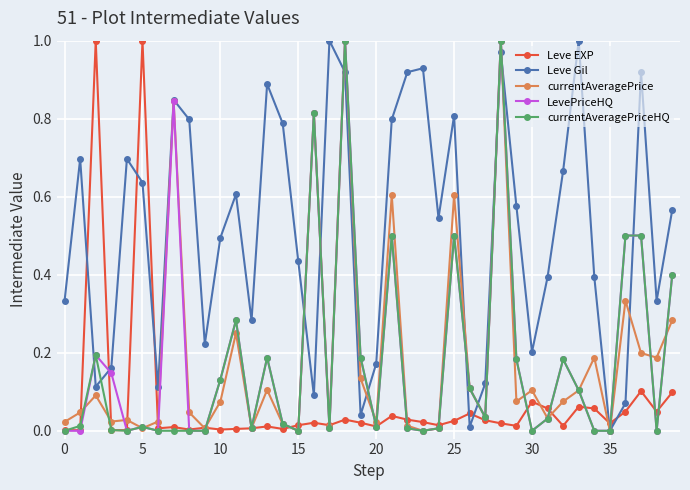

At how many categories does at least one series exceed 0?

40